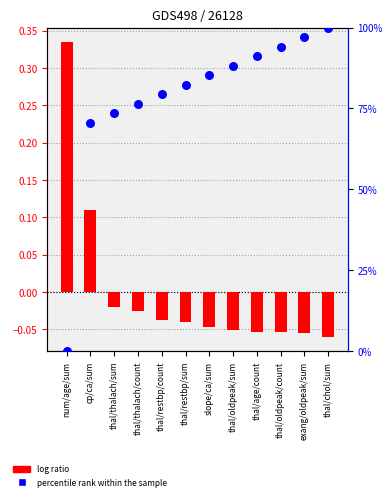

Which series has the largest Y range (max minus min)?

percentile rank within the sample